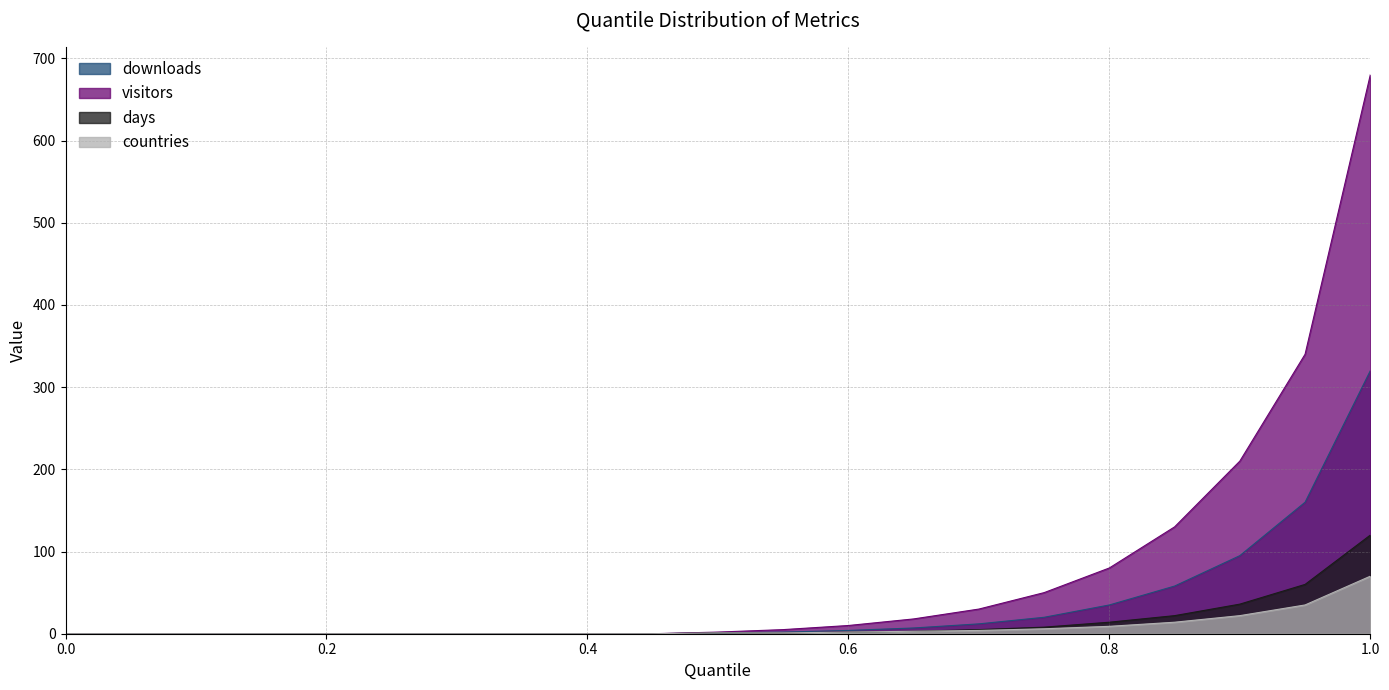

How many lines are shown in the chart?

4